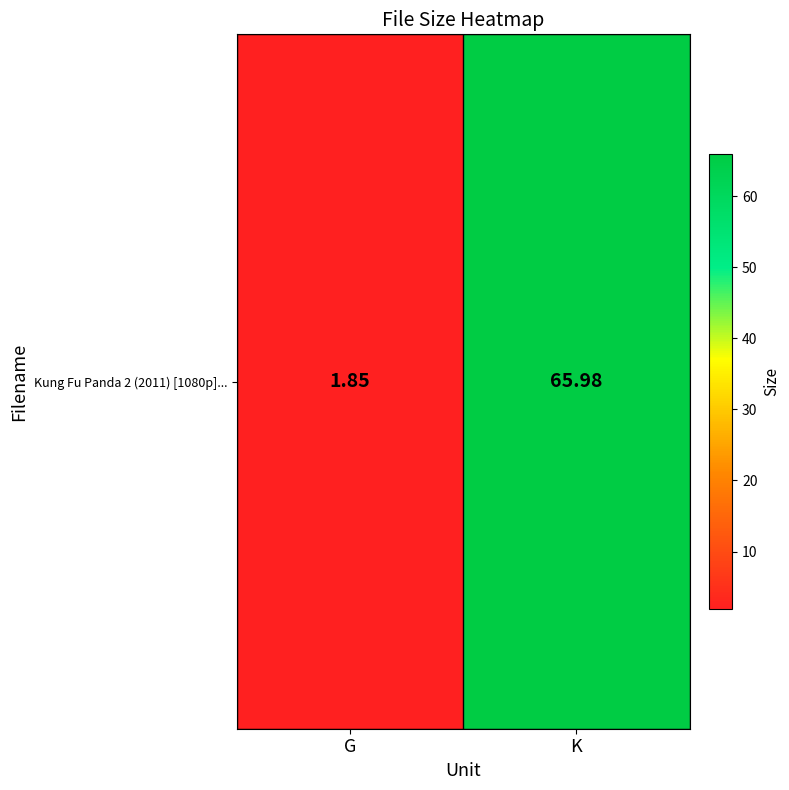

What is the sum of all values?

67.8